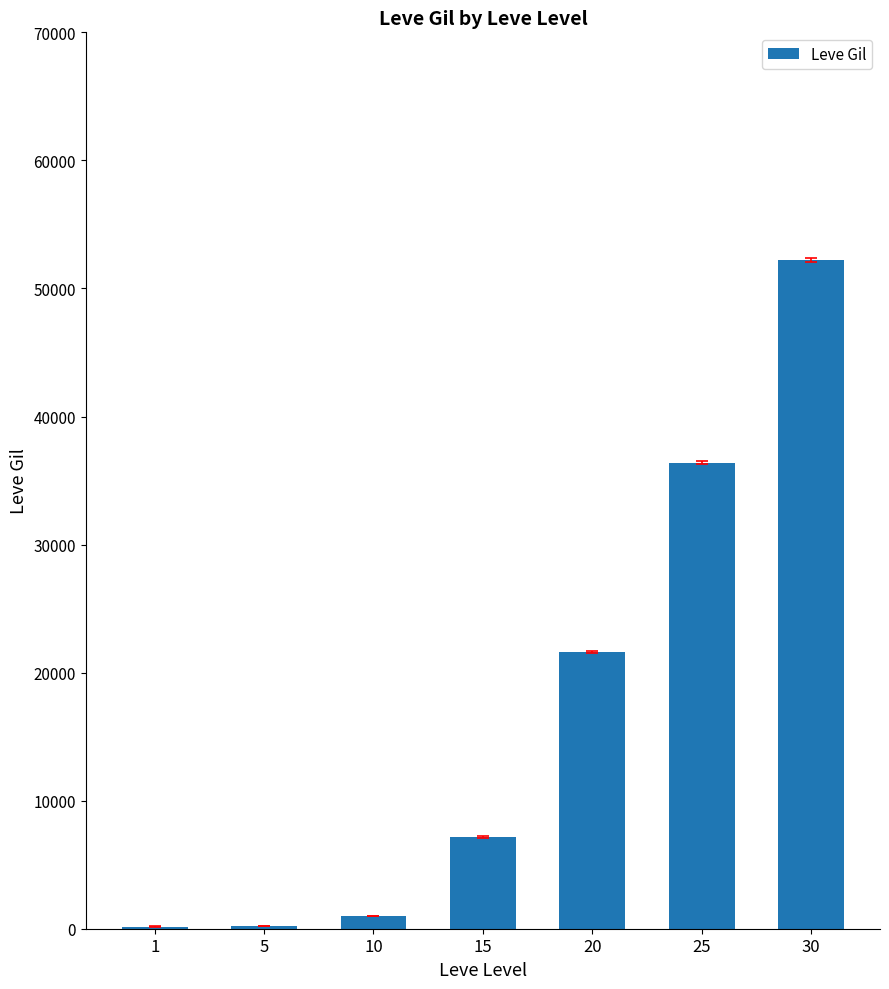

Which label corresponds to the largest value in the chart?

30